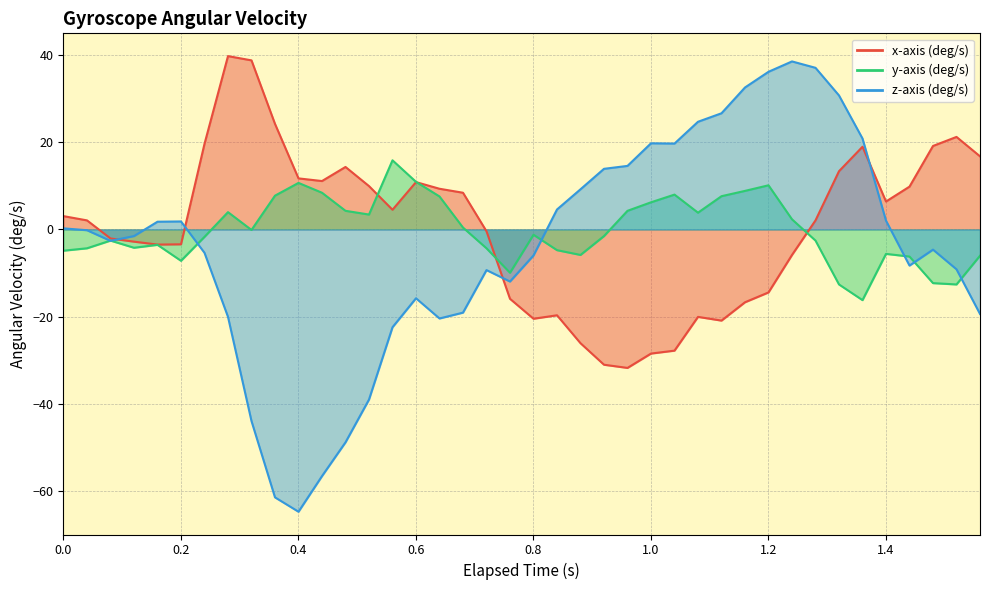

Is it true that y-axis (deg/s) equals -0.4 at 0.24?

False